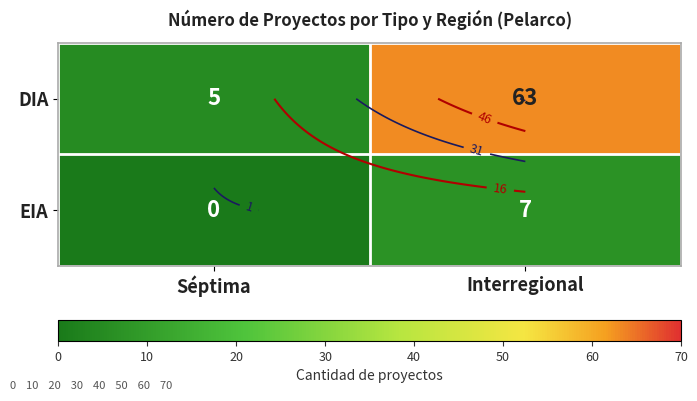

True or false: EIA has a value of 7 at Interregional.

True